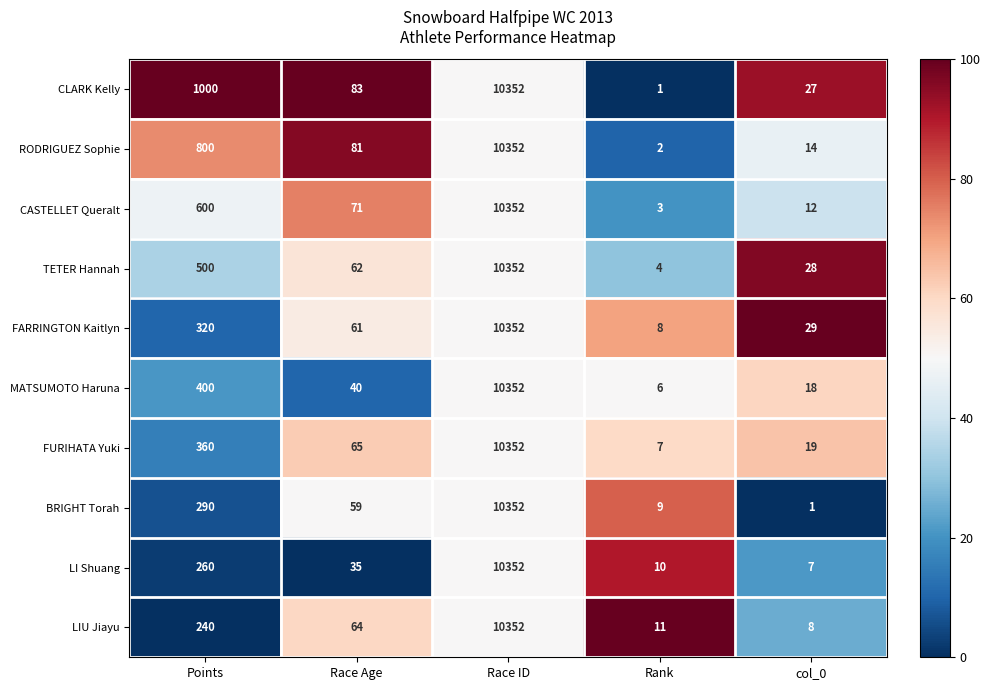

What is the total value across all series at Race ID?

103520